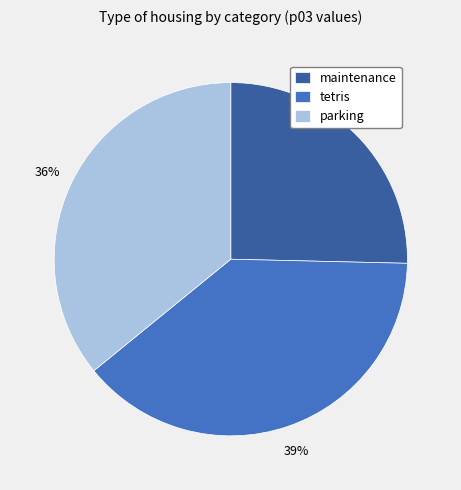

How many slices are in this pie chart?

3